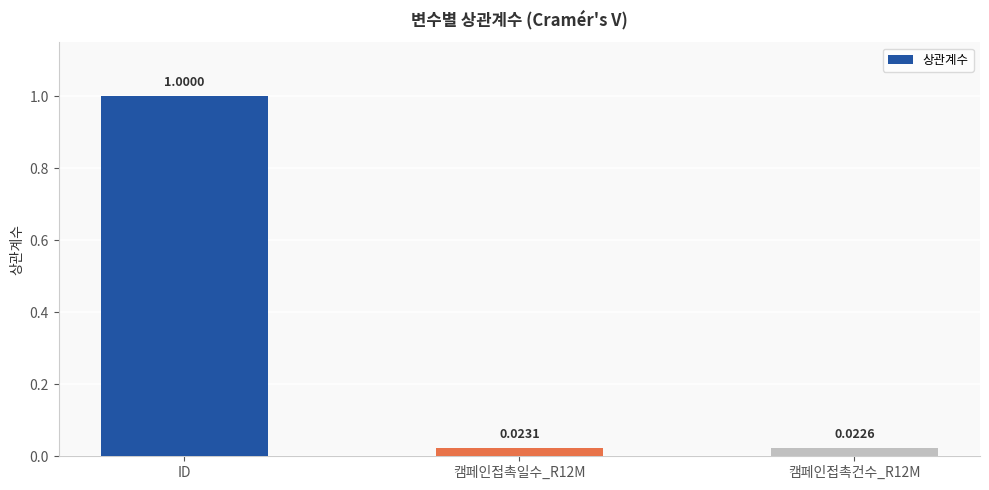

What is the difference between the values at 캠페인접촉일수_R12M and ID?

1.0